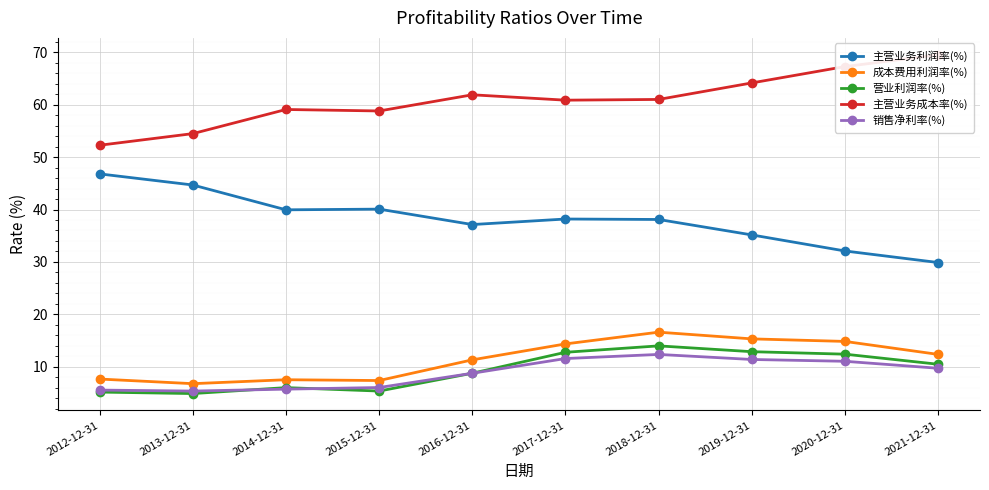

Reading left to right, what are all the values shown in this chart?

主营业务利润率(%): 2012-12-31=46.8	2013-12-31=44.7	2014-12-31=39.9	2015-12-31=40.1	2016-12-31=37.1	2017-12-31=38.2	2018-12-31=38.1	2019-12-31=35.2	2020-12-31=32.1	2021-12-31=29.9
成本费用利润率(%): 2012-12-31=7.7	2013-12-31=6.8	2014-12-31=7.5	2015-12-31=7.4	2016-12-31=11.3	2017-12-31=14.4	2018-12-31=16.6	2019-12-31=15.3	2020-12-31=14.8	2021-12-31=12.4
营业利润率(%): 2012-12-31=5.2	2013-12-31=4.9	2014-12-31=6.0	2015-12-31=5.4	2016-12-31=8.8	2017-12-31=12.8	2018-12-31=14.0	2019-12-31=12.9	2020-12-31=12.4	2021-12-31=10.5
主营业务成本率(%): 2012-12-31=52.3	2013-12-31=54.5	2014-12-31=59.1	2015-12-31=58.8	2016-12-31=61.9	2017-12-31=60.9	2018-12-31=61.0	2019-12-31=64.2	2020-12-31=67.3	2021-12-31=69.5
销售净利率(%): 2012-12-31=5.5	2013-12-31=5.4	2014-12-31=5.7	2015-12-31=6.0	2016-12-31=8.8	2017-12-31=11.6	2018-12-31=12.3	2019-12-31=11.4	2020-12-31=11.0	2021-12-31=9.7